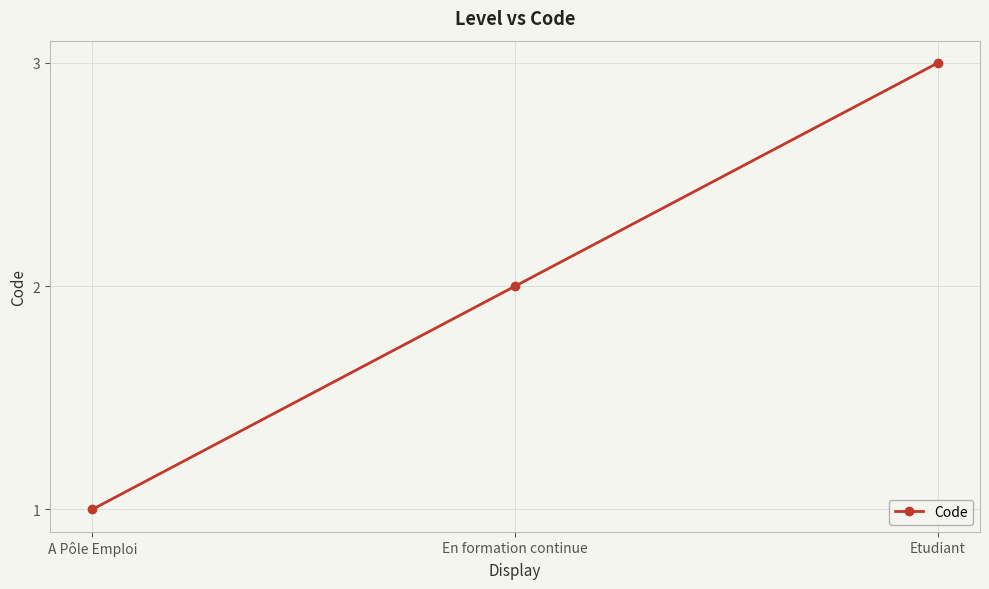

Is it true that the value at A Pôle Emploi is 1?

True